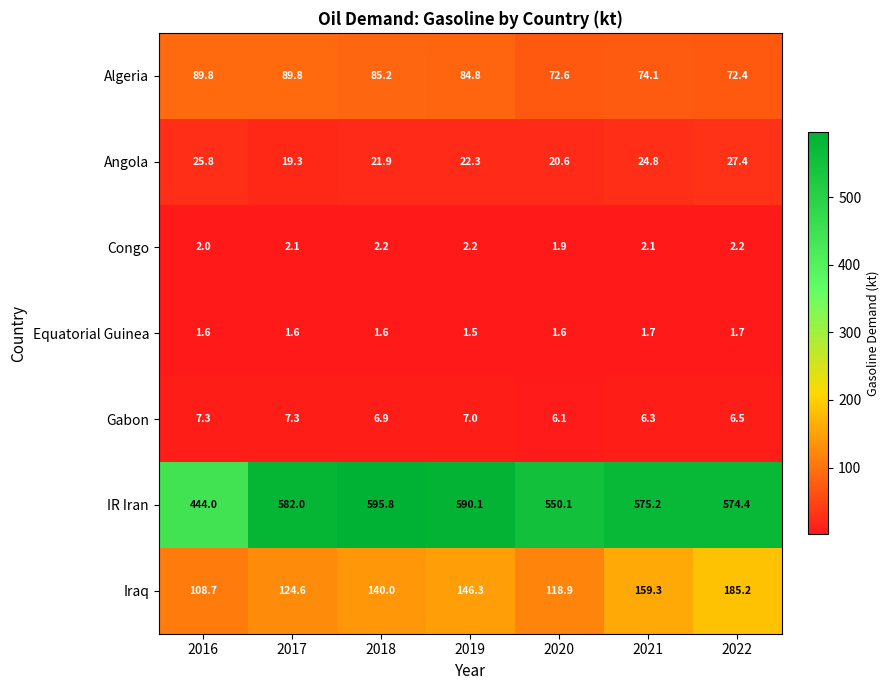

What is the total value across all series at 2018?

853.6